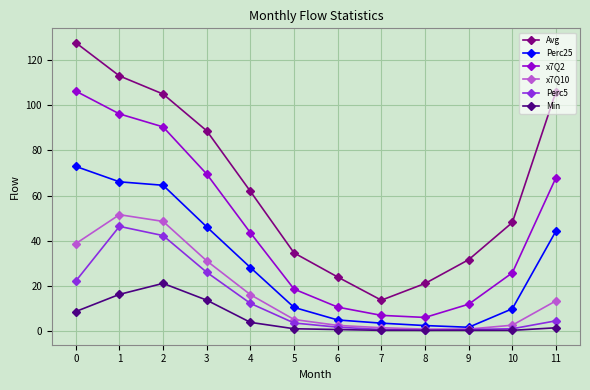

Which series has the largest range (max minus min)?

Avg